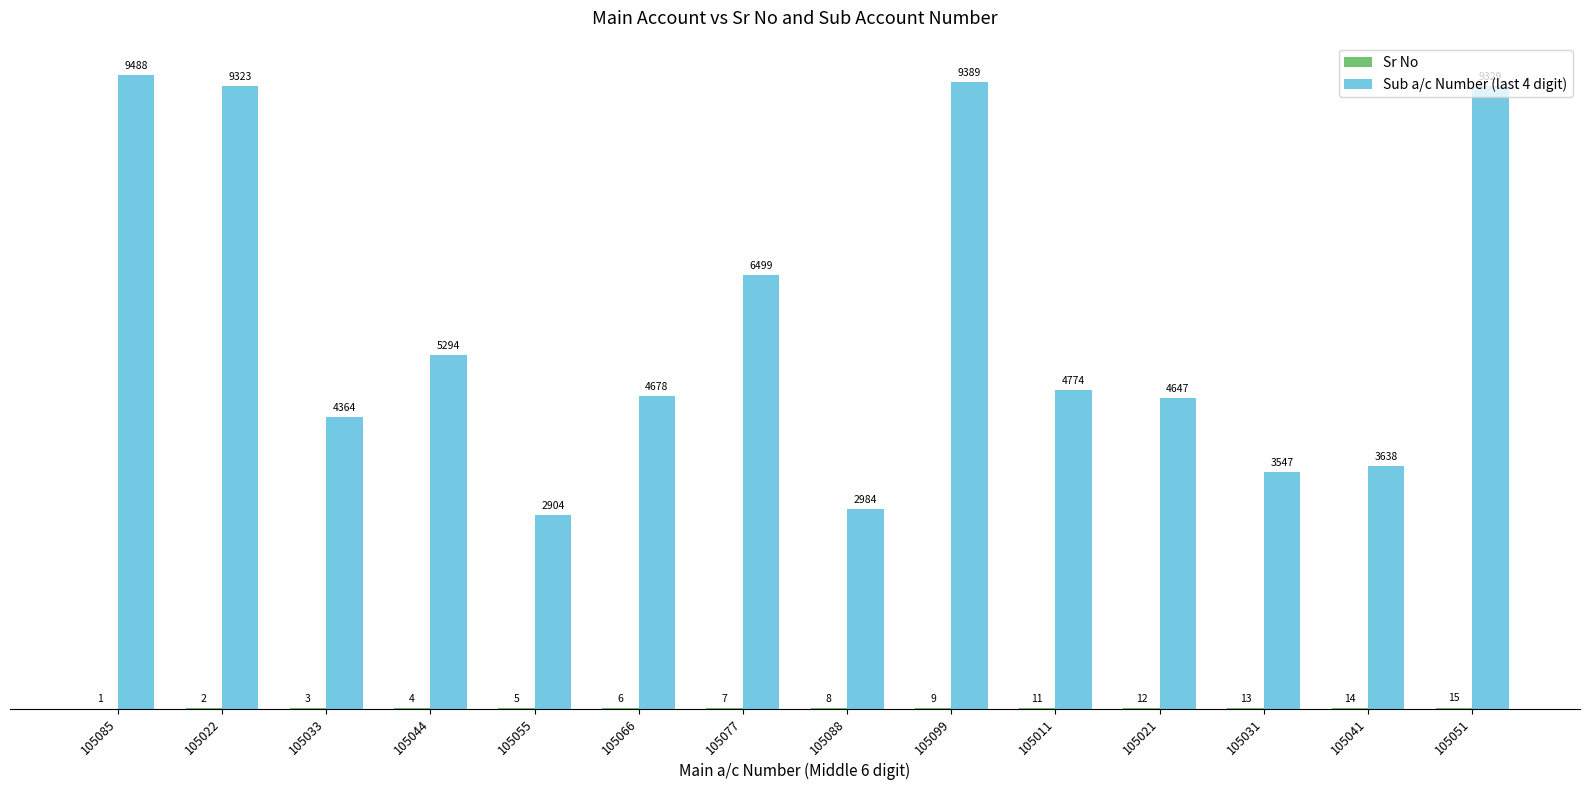

How many series are shown in this chart?

2